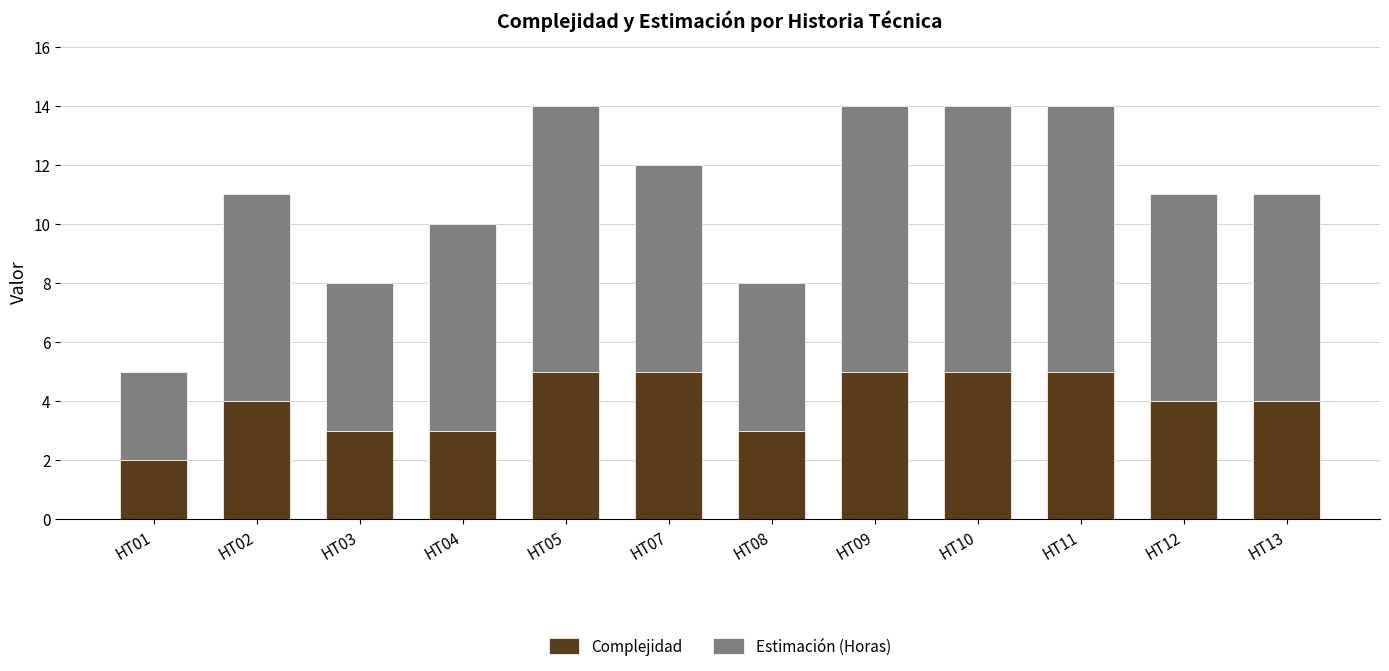

Which category has the lowest value in the Complejidad series?

HT01